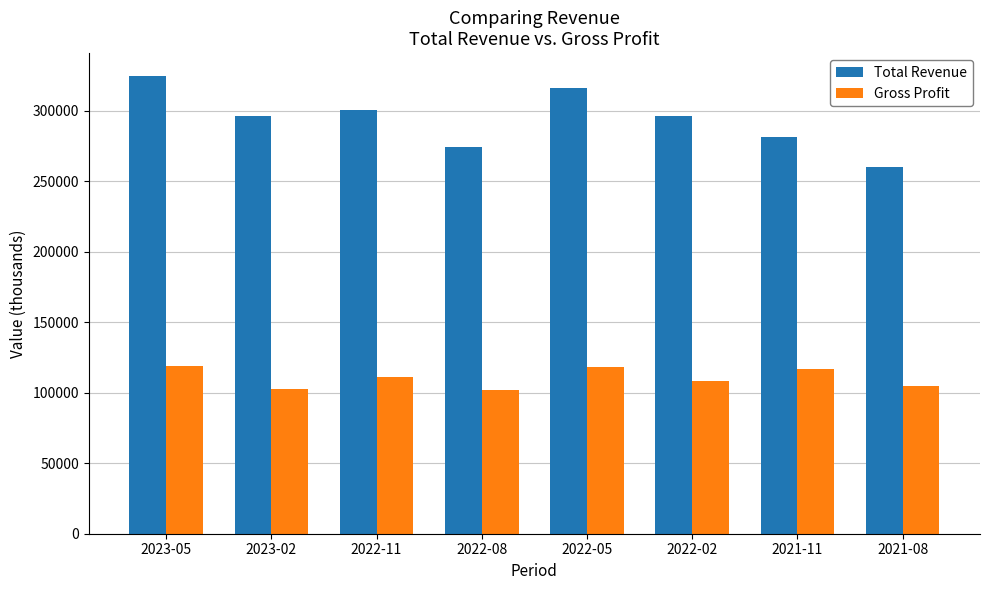

Where does the Total Revenue series first go above 296700?

2023-05